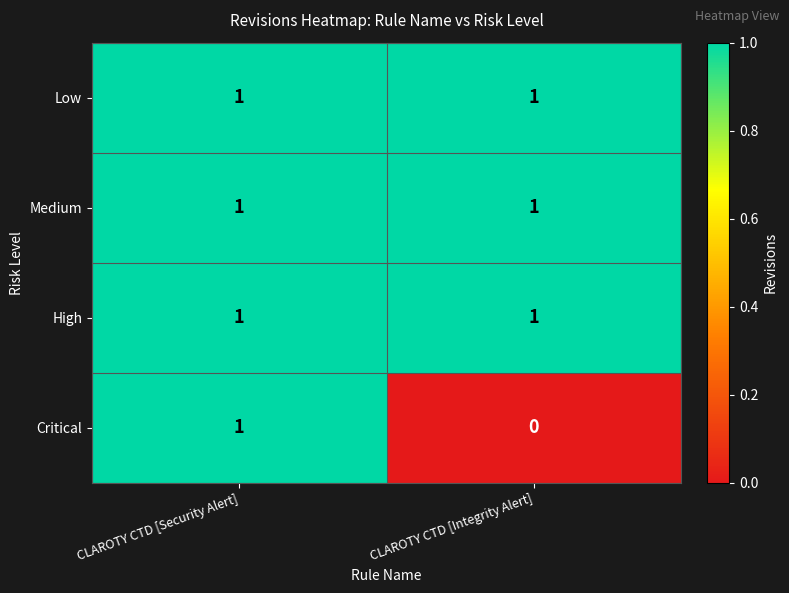

What is the greatest value displayed?

1